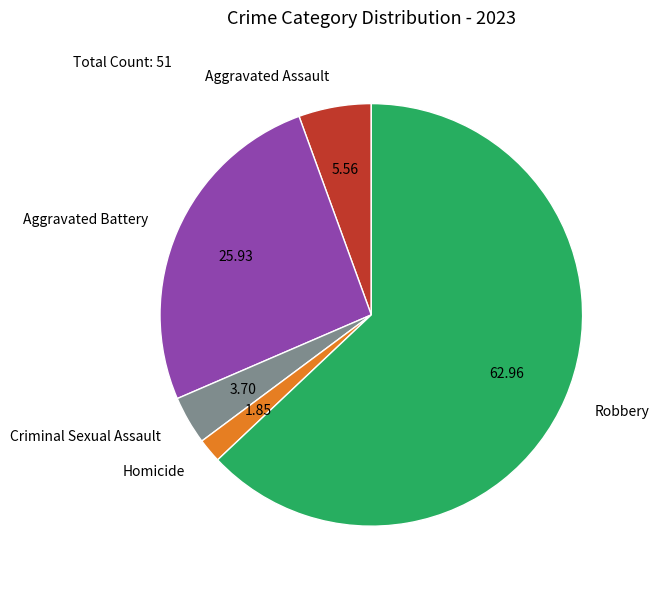

Rank the categories by value from highest to lowest.

Robbery, Aggravated Battery, Aggravated Assault, Criminal Sexual Assault, Homicide